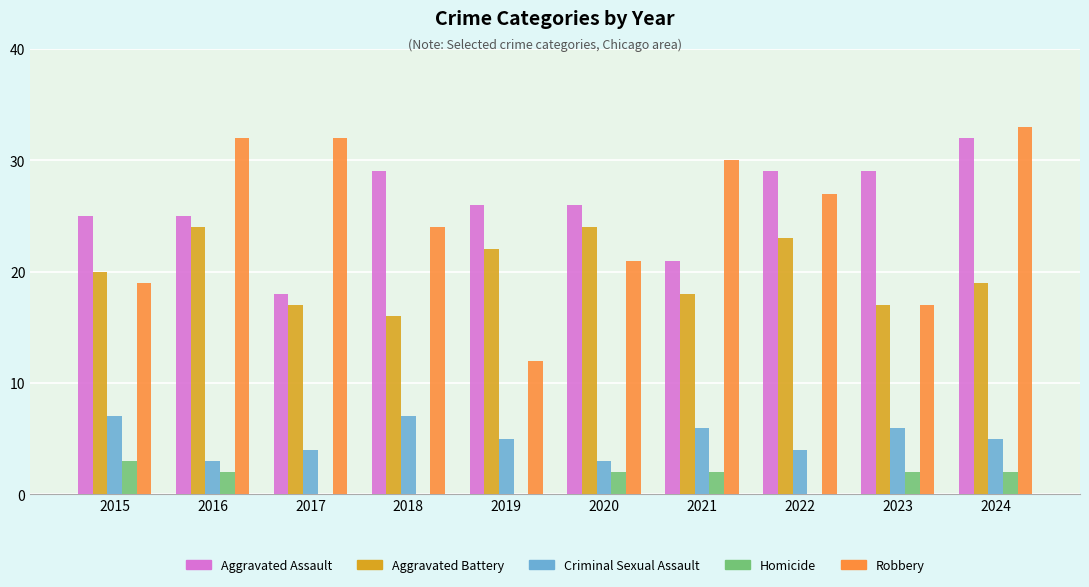

What is the sum of all Criminal Sexual Assault values?

50